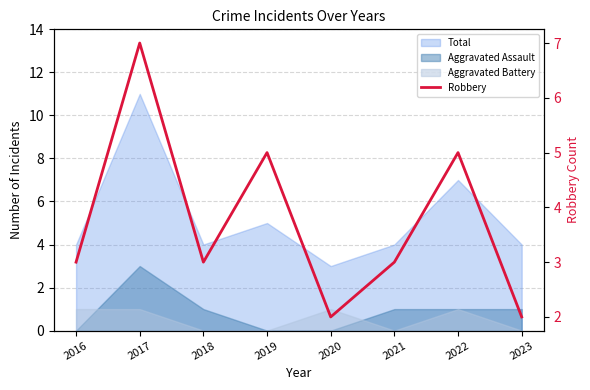

The value at 2017 is 10. True or false?

False